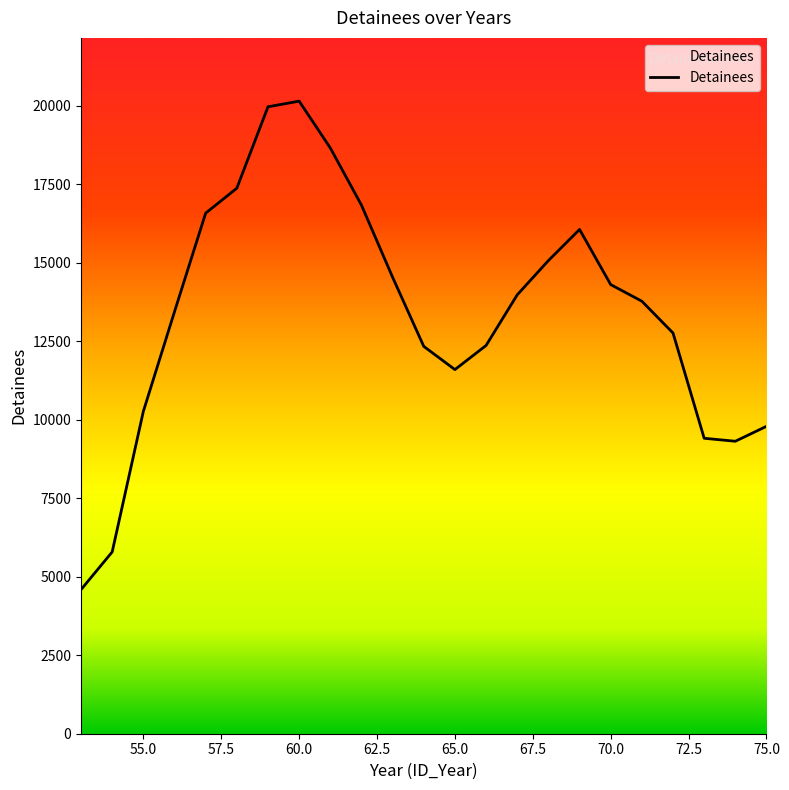

What is the difference between the maximum and minimum values?

15553